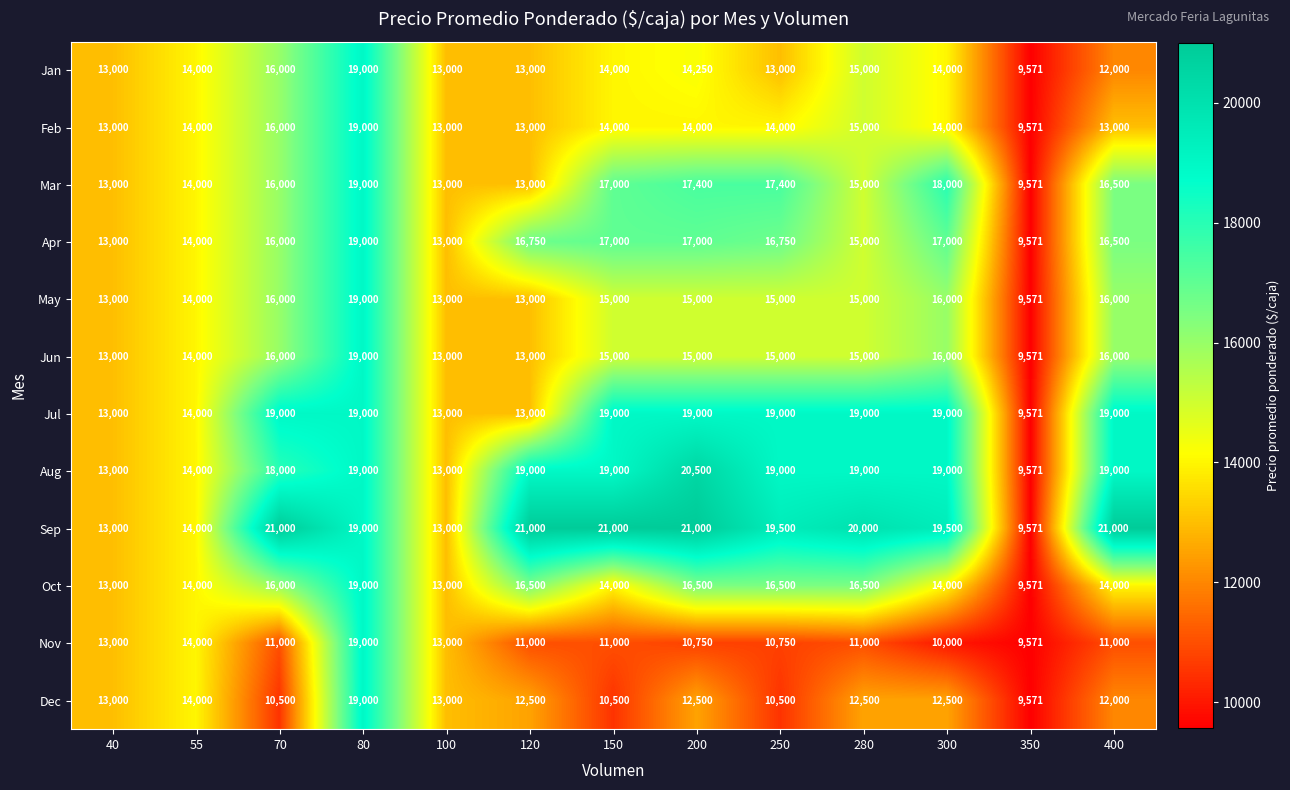

Between 40 and 120, which series saw the biggest shift?

Sep